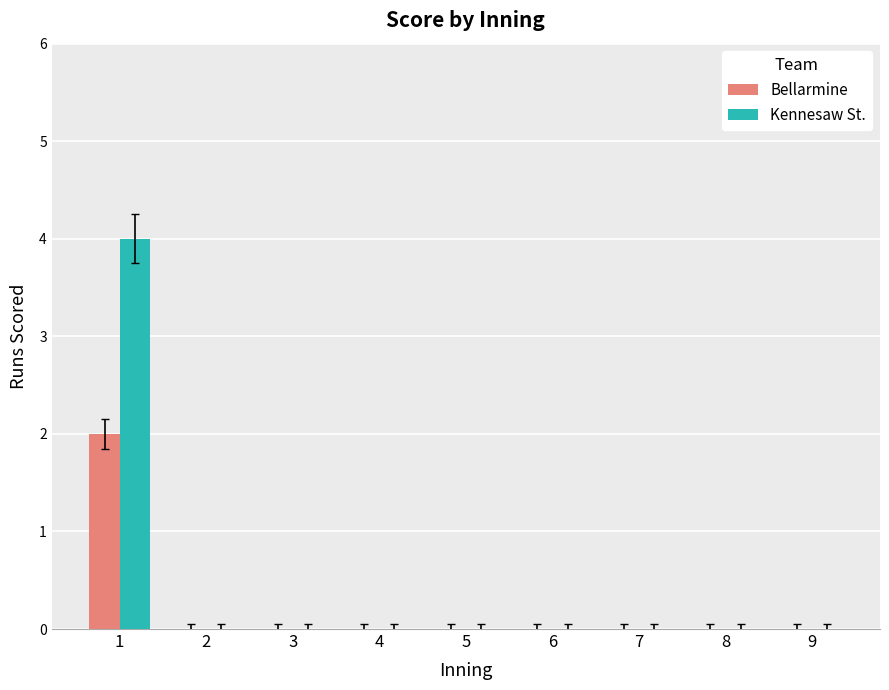

Is the value of Bellarmine at 1 greater than the value of Kennesaw St. at 8?

Yes